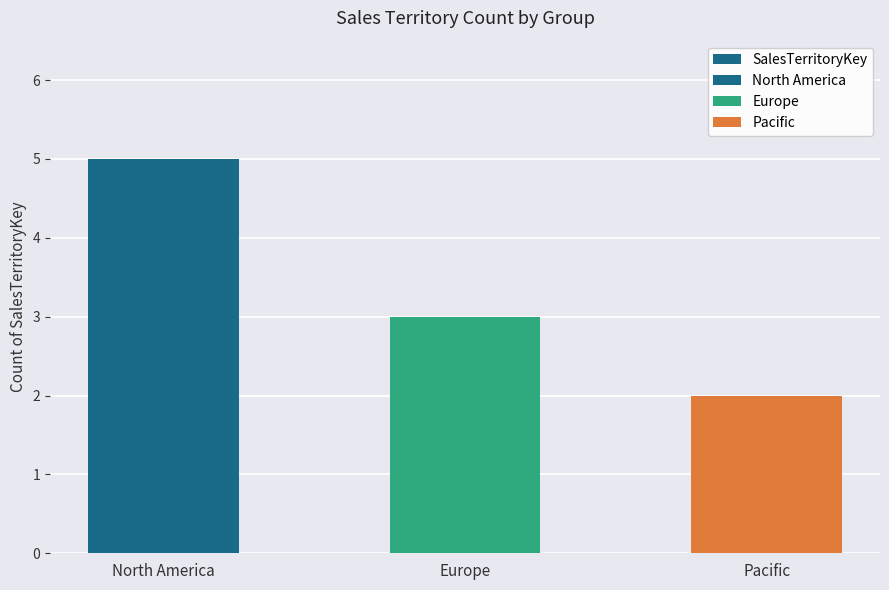

How many bars are there in total?

3